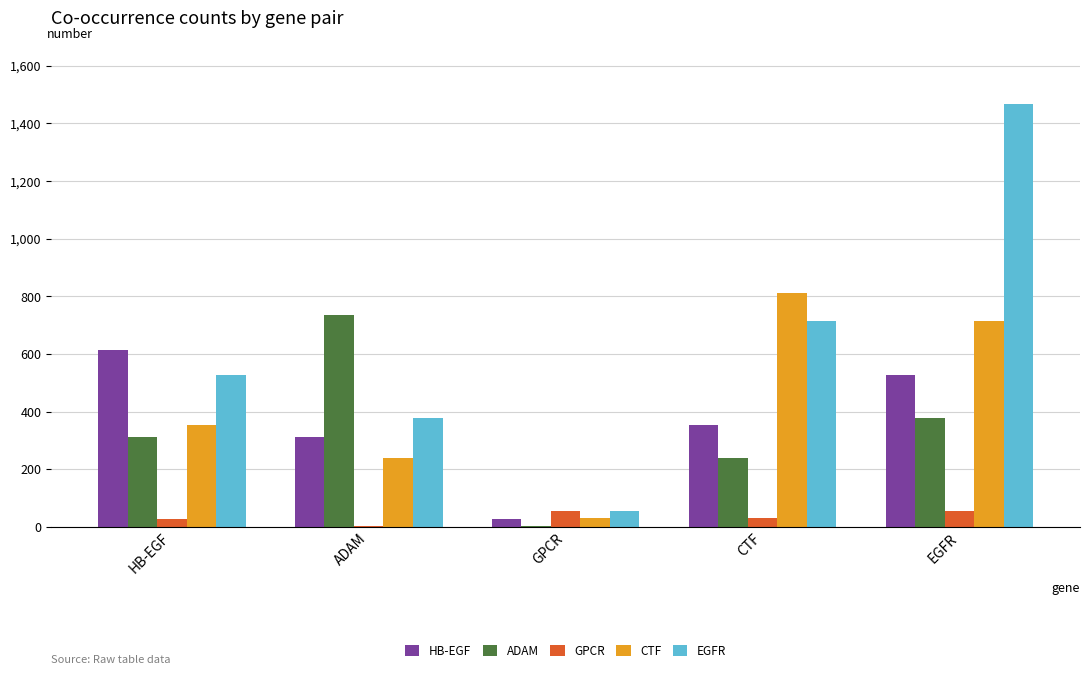

Is it true that HB-EGF equals 896 at EGFR?

False